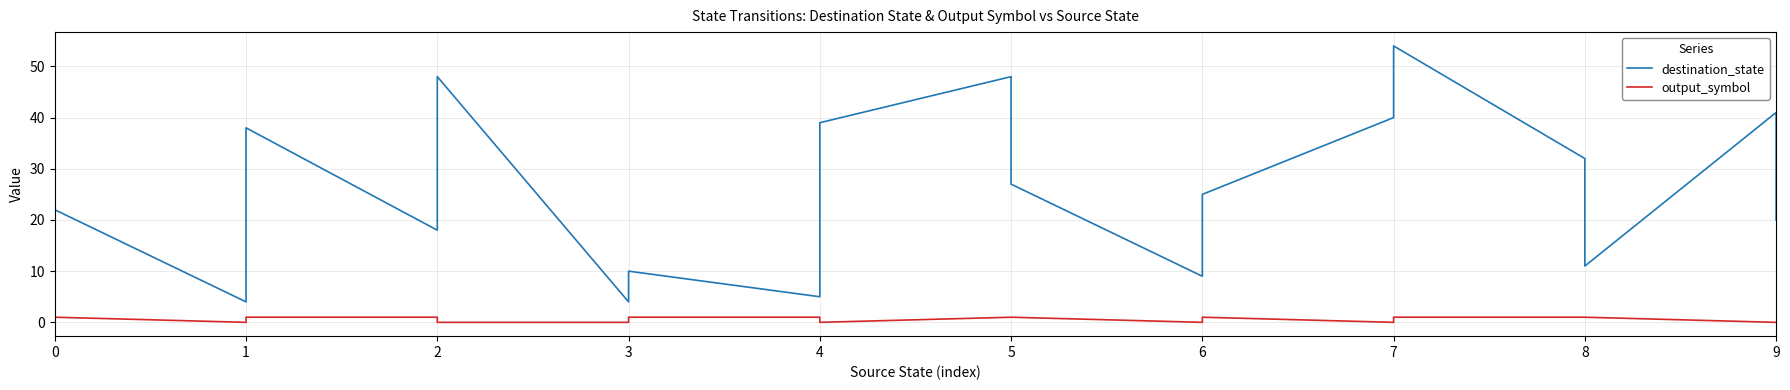

Rank the categories by output_symbol value from highest to lowest.

0, 1, 2, 3, 4, 5, 5, 6, 7, 8, 8, 0, 1, 2, 3, 4, 6, 7, 9, 9